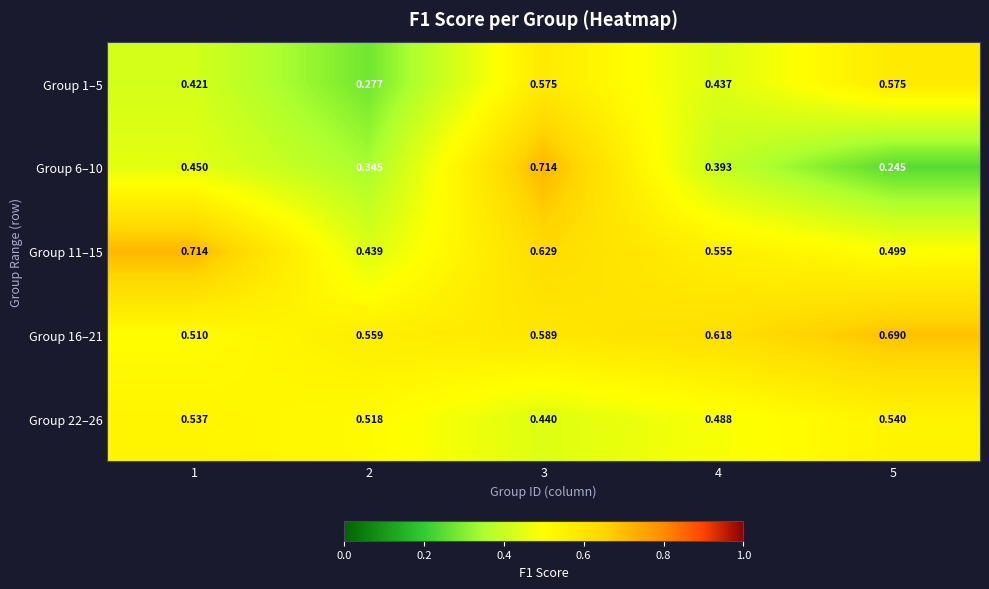

Is the value of Group 11–15 at 5 greater than the value of Group 16–21 at 2?

No